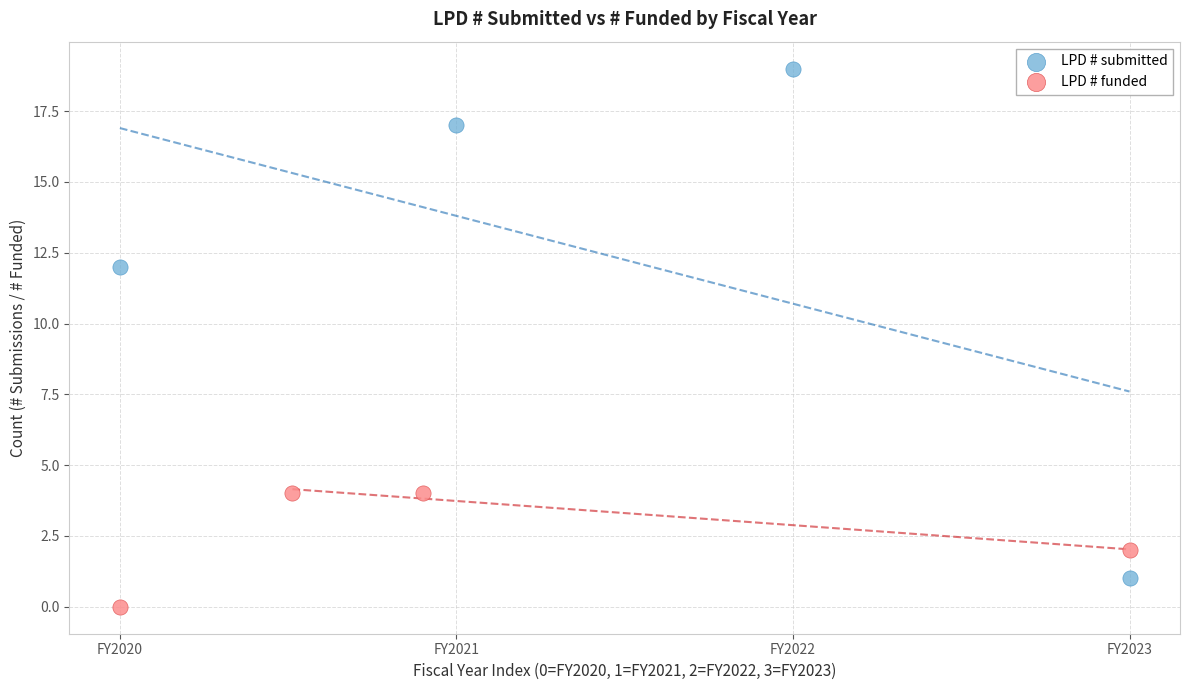

What are all the series names shown in the legend?

LPD # submitted, LPD # funded